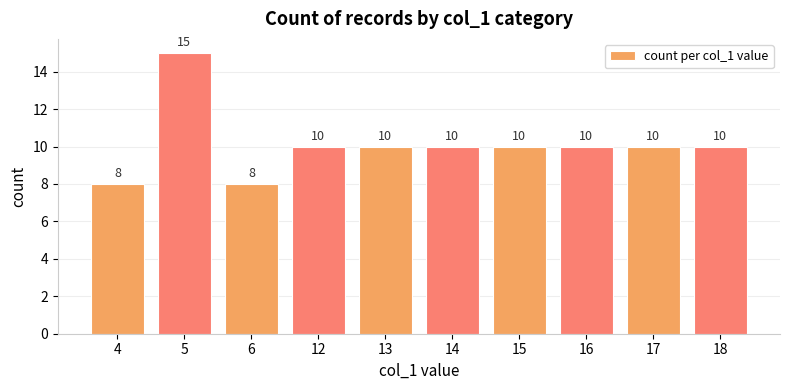

Count the number of categories in the chart.

10